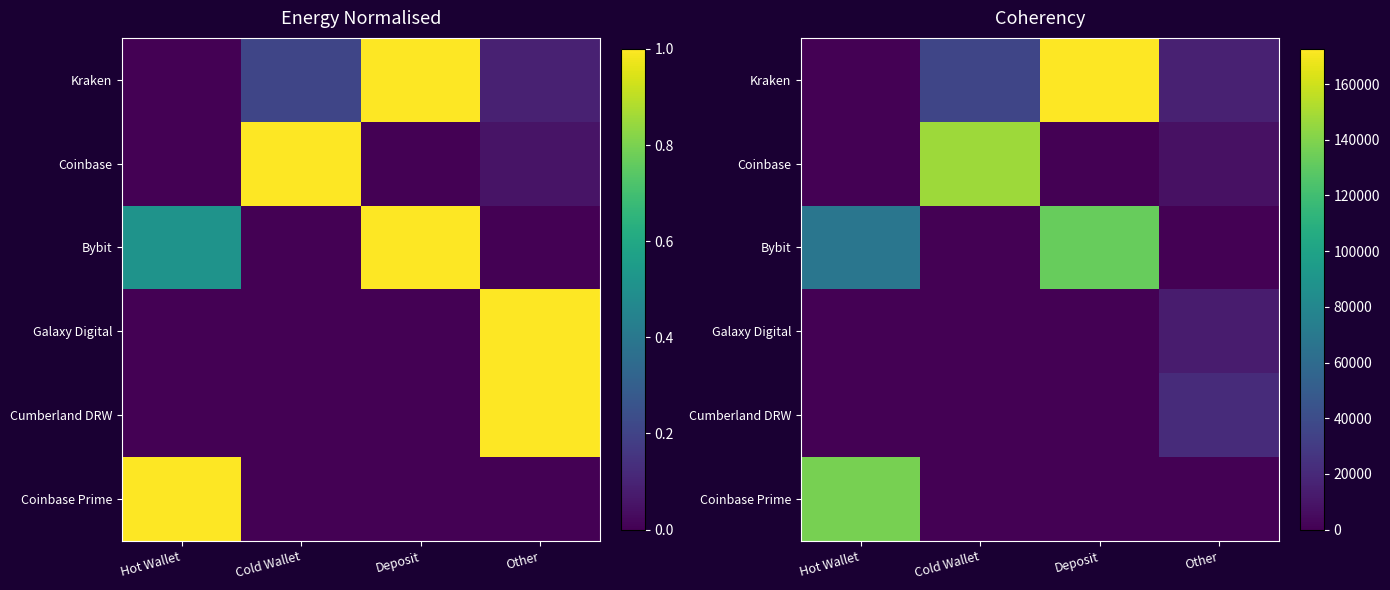

Count the number of data series in this chart.

6